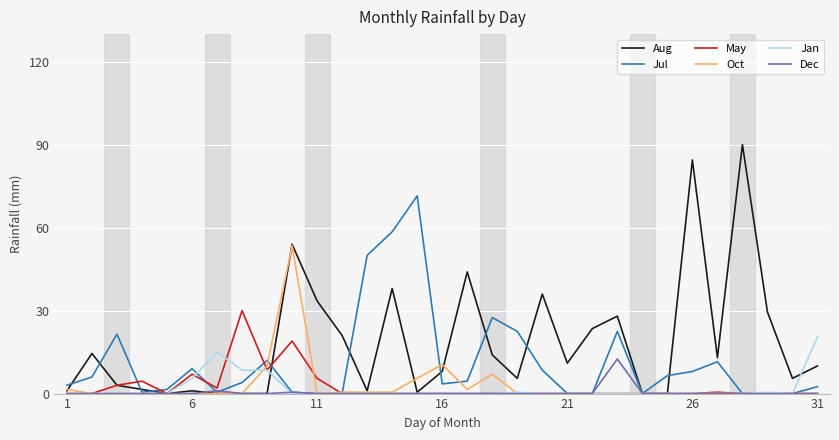

What is the highest value of the Jul series?

71.5